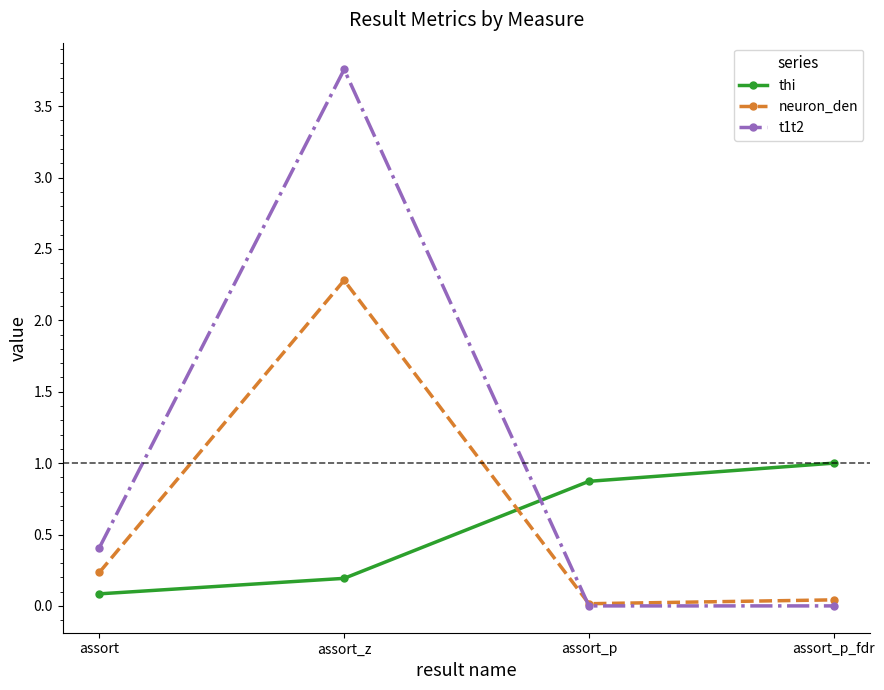

How many lines are shown in the chart?

3